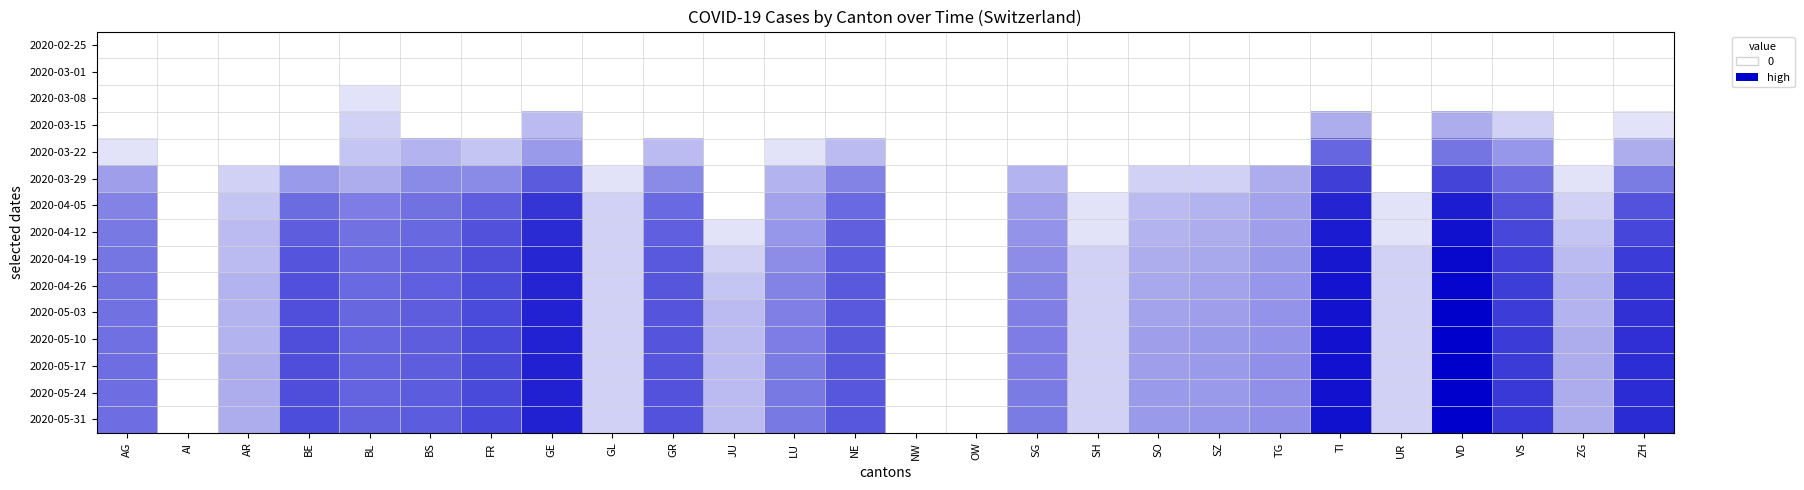

Count the number of categories in the chart.

26